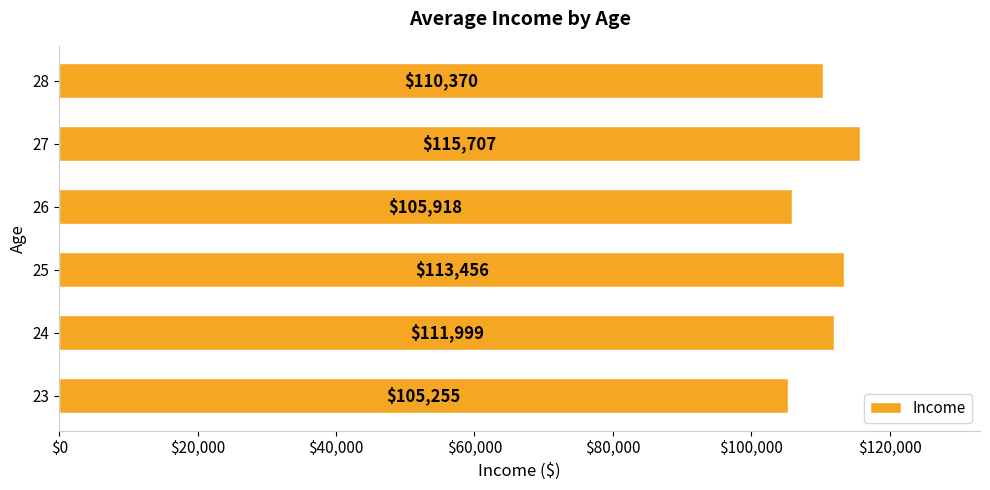

List the labels in order of value, smallest first.

23, 26, 28, 24, 25, 27